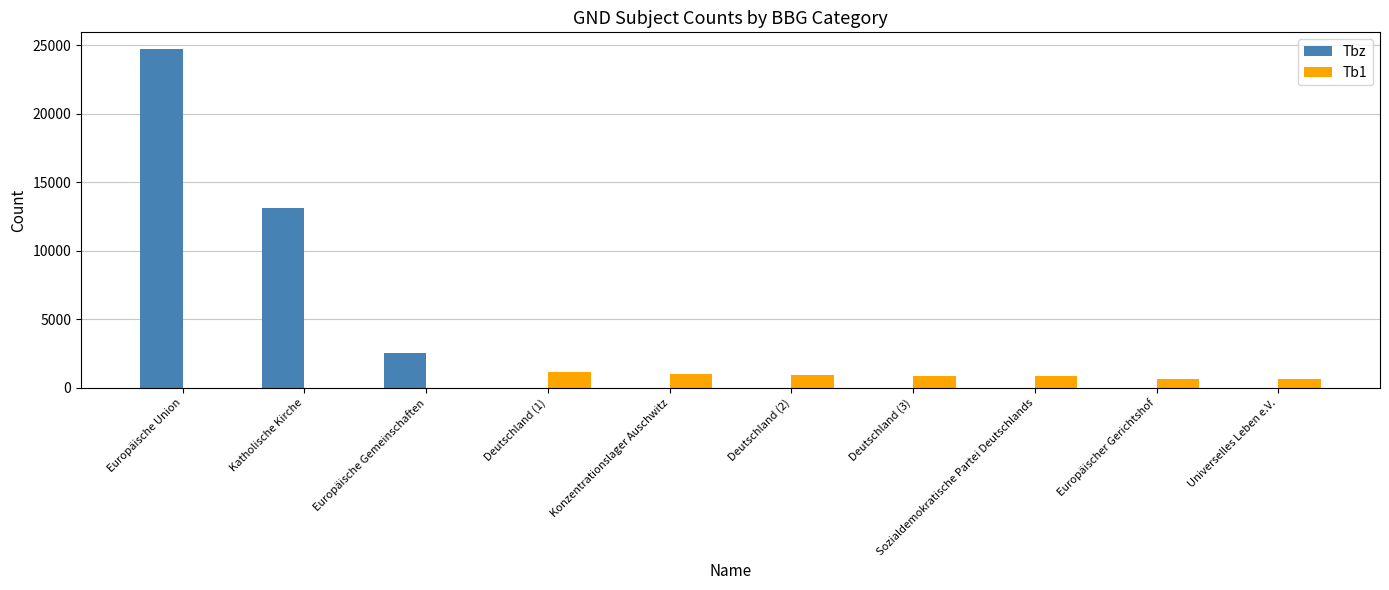

What is the sum of all Tbz values?

40307